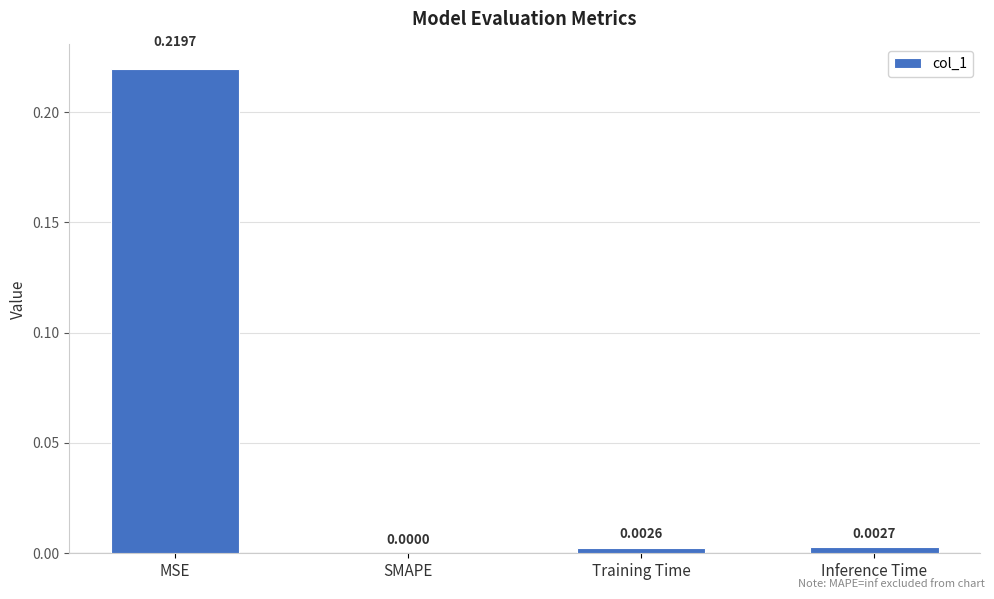

How many categories are shown in the chart?

4